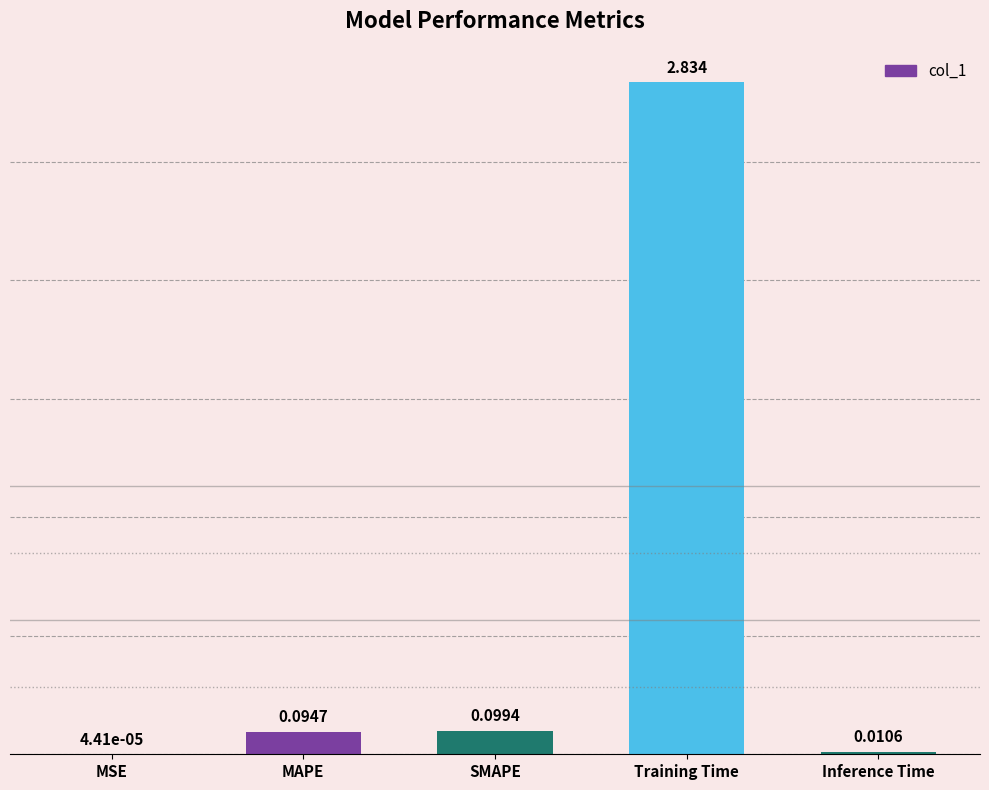

Which label corresponds to the largest value in the chart?

Training Time